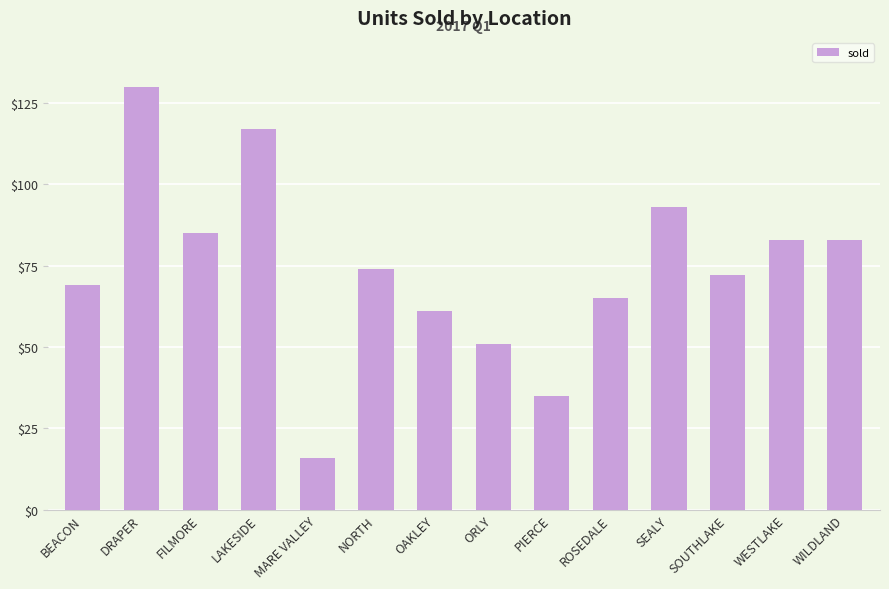

What position from the right is NORTH?

9